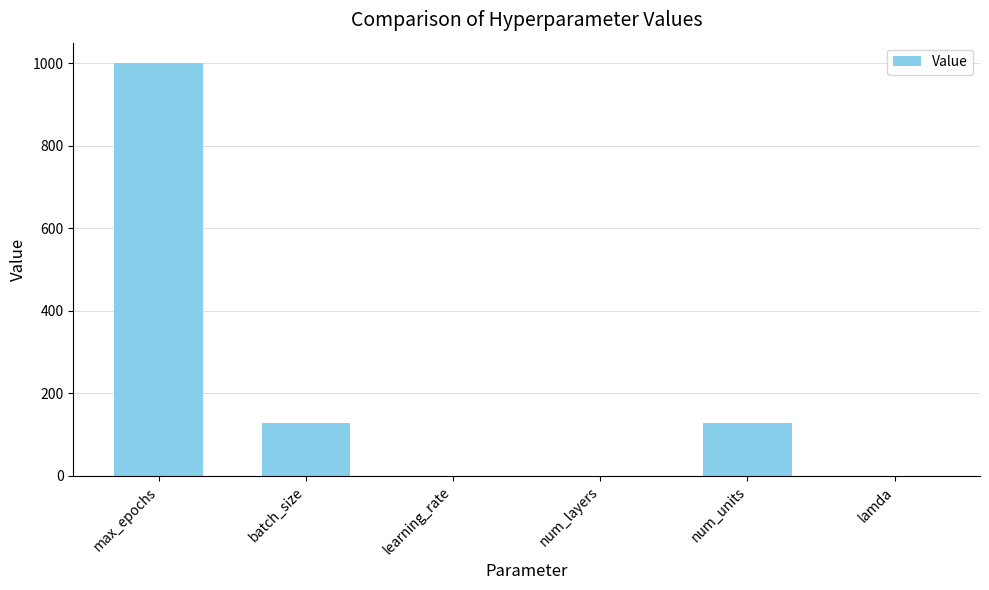

What is the maximum value shown in the chart?

1000.0